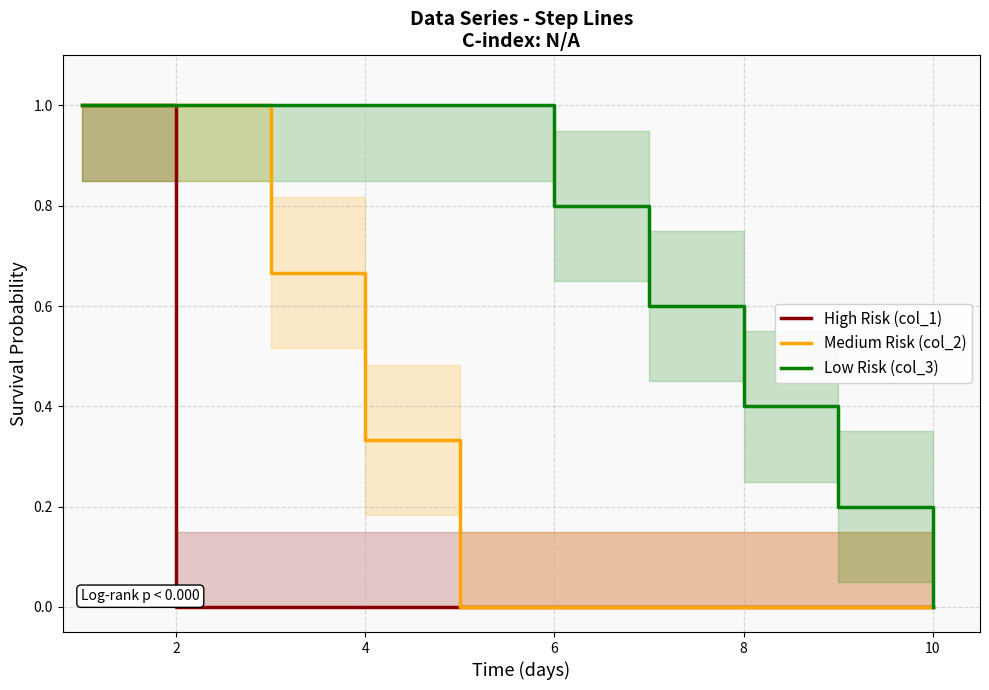

True or false: Low Risk (col_3) and Medium Risk (col_2) cross at least once.

False